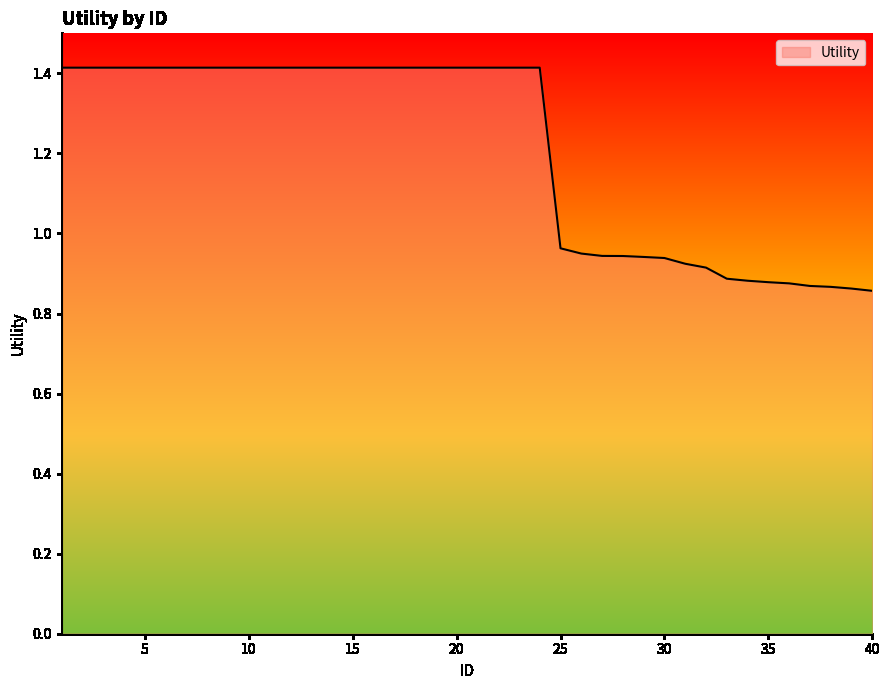

What is the maximum value shown in the chart?

1.4